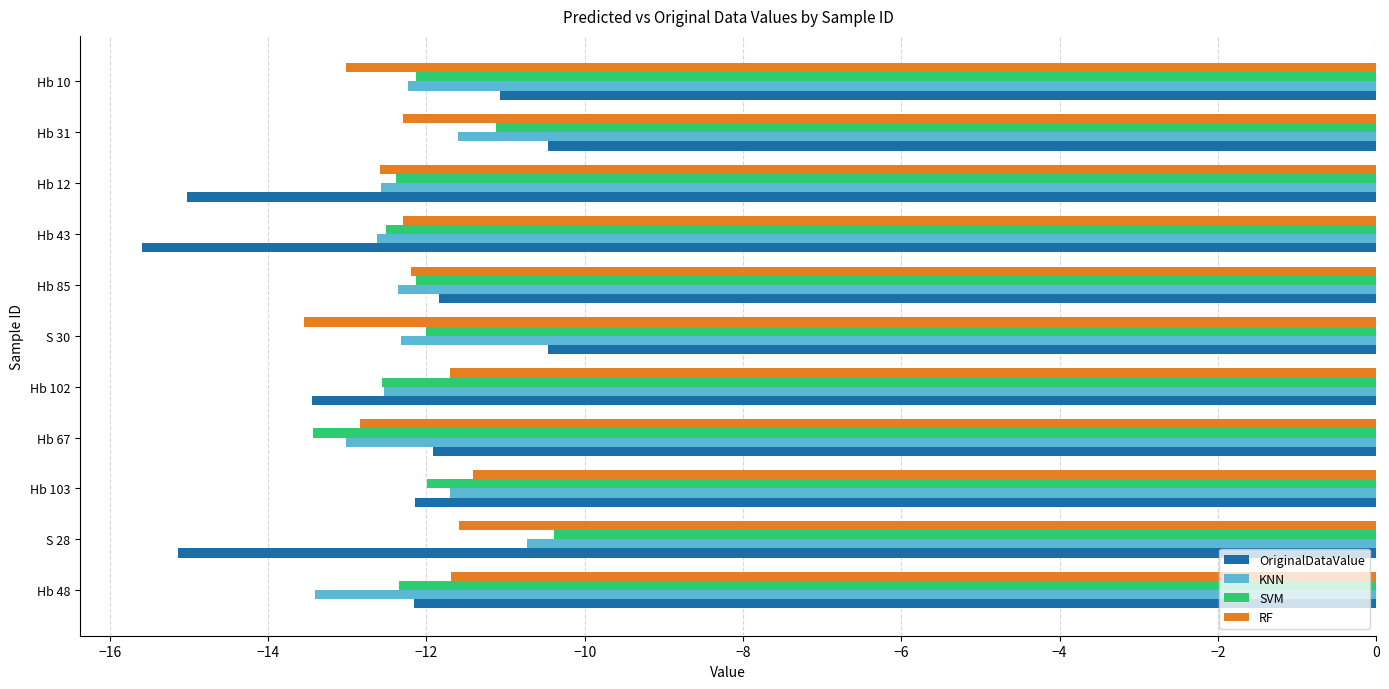

Which series changed the most between S 30 and Hb 85?

OriginalDataValue